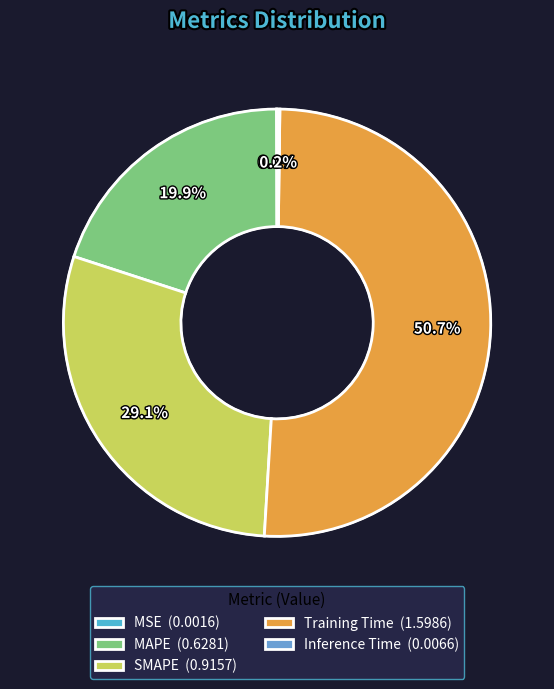

Is MSE the majority of the pie?

No